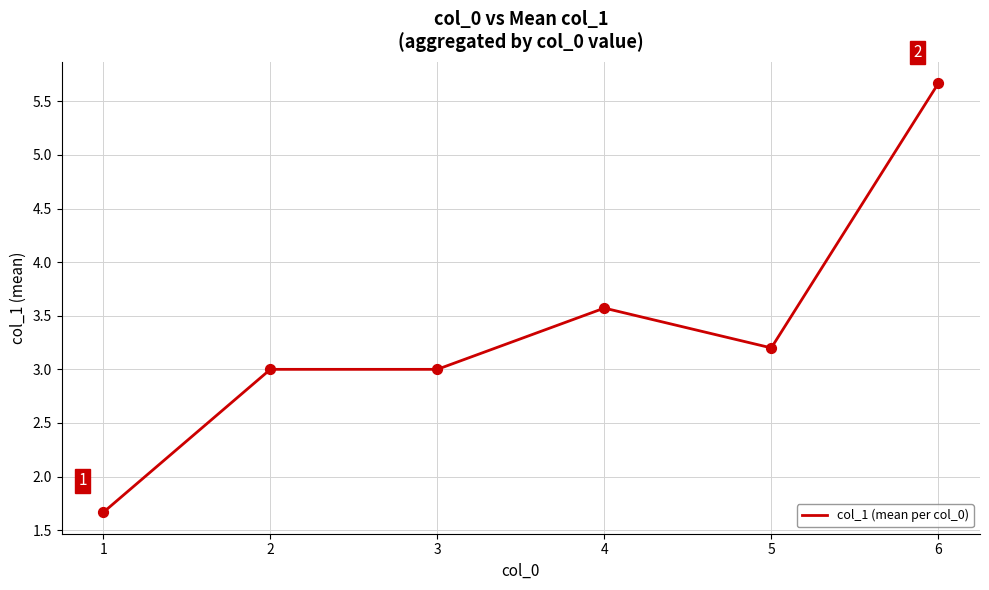

What is the change in value from 2 to 4?

+0.6